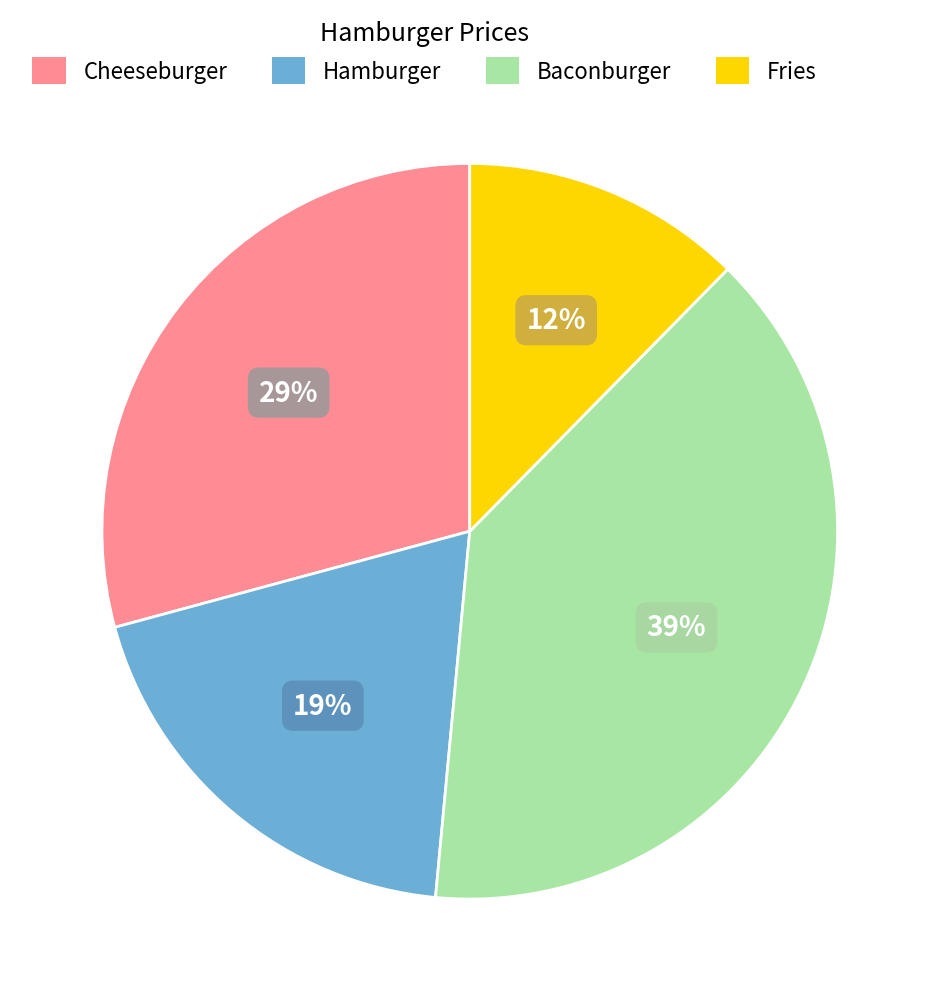

Do Hamburger and Fries together represent more than half of the pie?

No